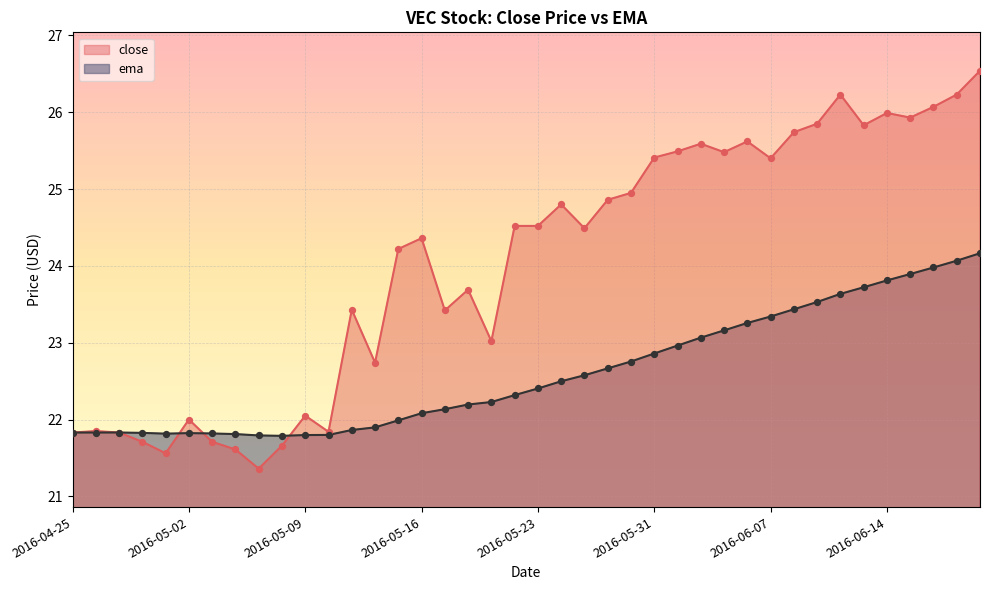

At how many categories does at least one series exceed 24?

23